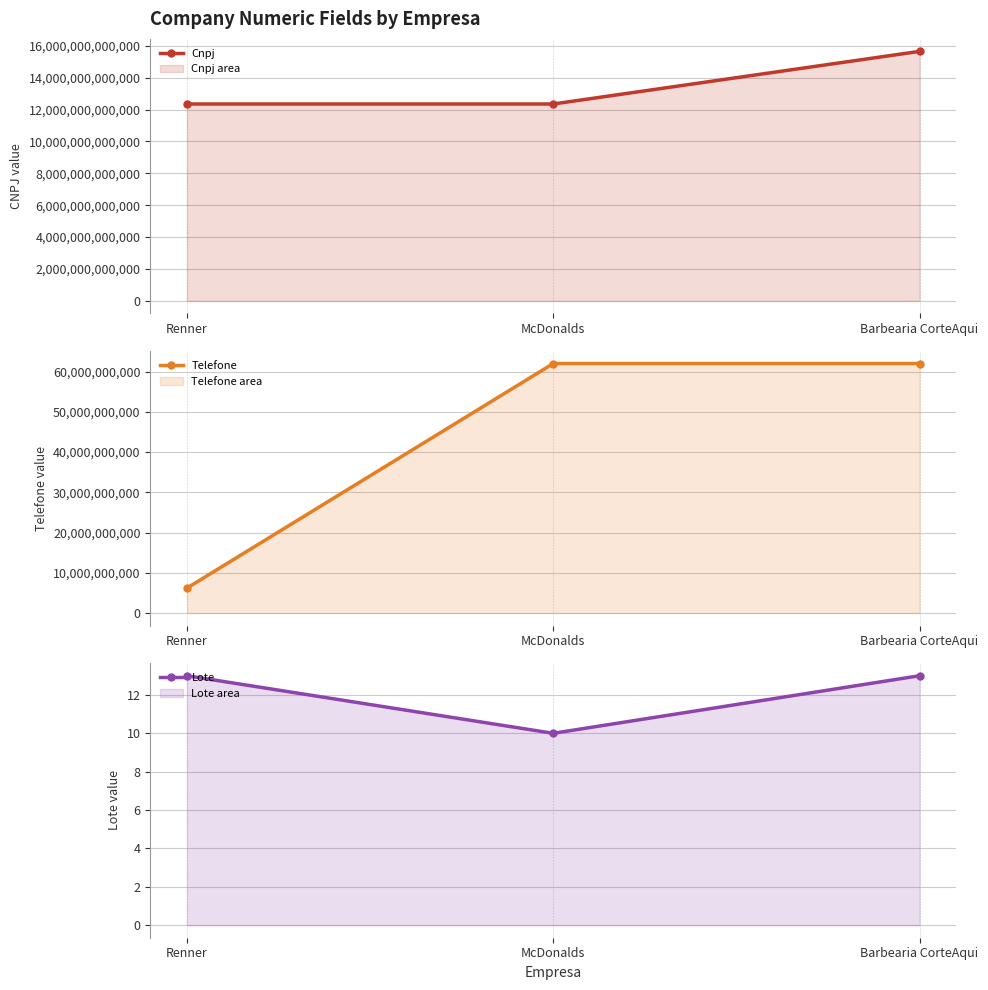

What are all the series names shown in the legend?

Cnpj, Telefone, Lote